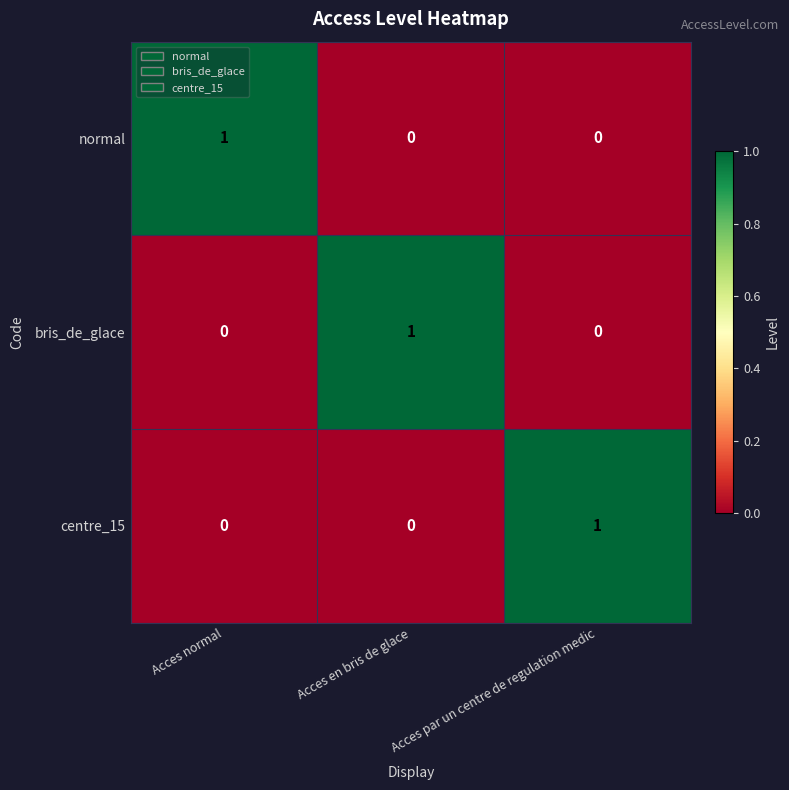

At which label does centre_15 reach its peak?

Acces par un centre de regulation medic